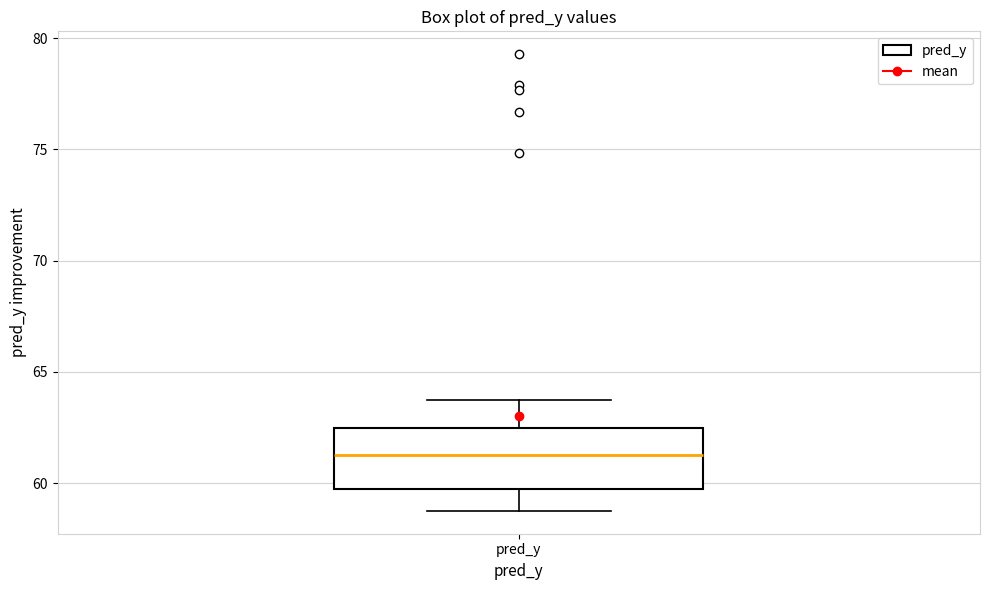

Transcribe this box plot: give where the median line is, the range the box spans, and where the two whiskers end, as read against the y-axis. The values are not printed on the chart, so give them approximately, as read against the axis.

median 61.5, box 59.5 to 62.5, whiskers 59.0 to 63.5